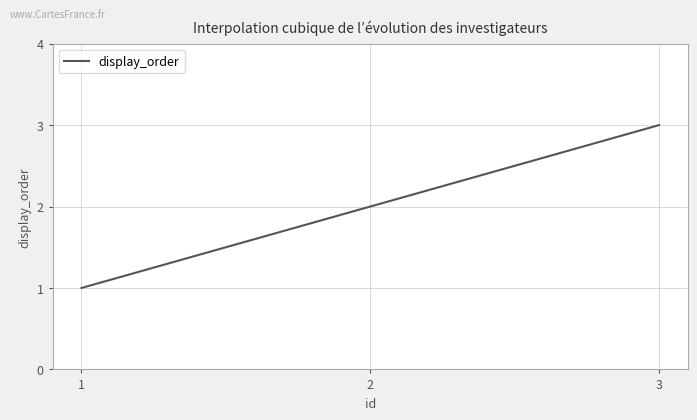

What is the sum of all values?

600.0